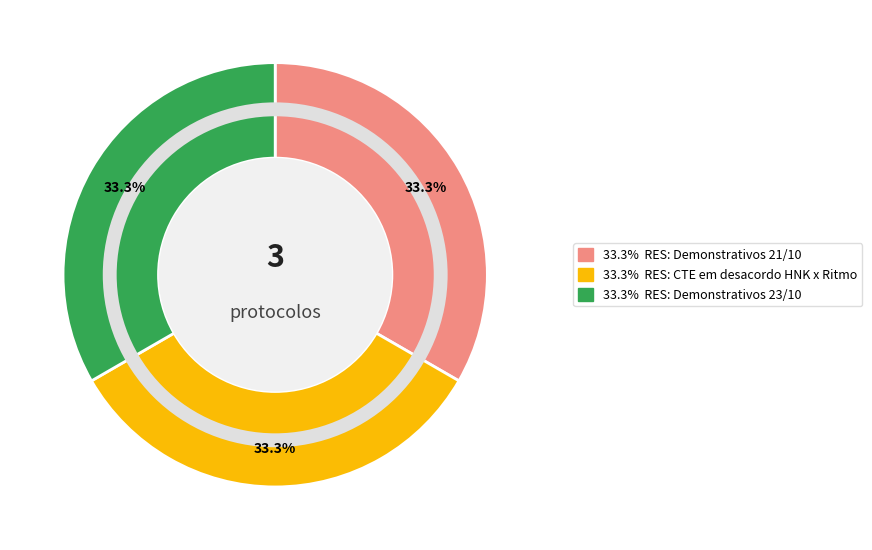

How many segments does this pie chart have?

3